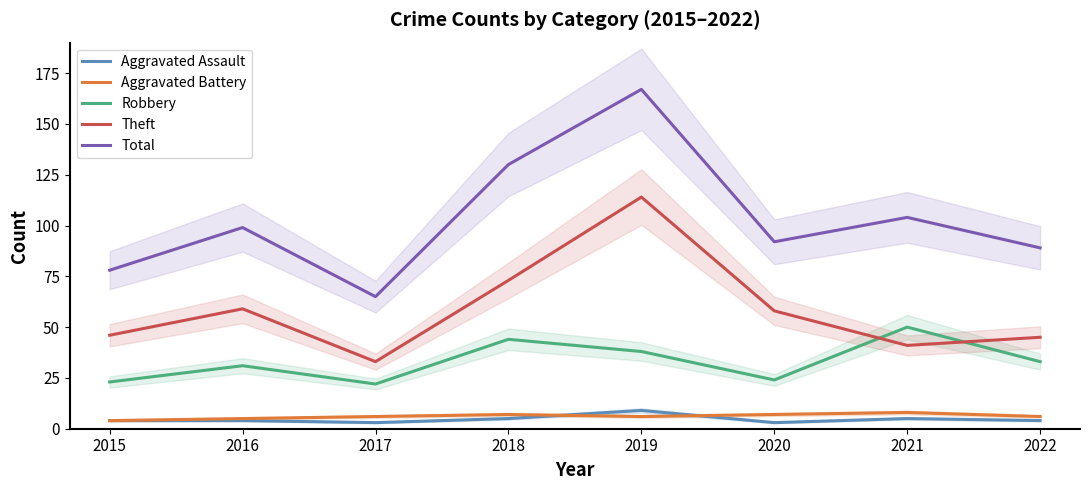

Where is Robbery nearest to the value 36?

2019